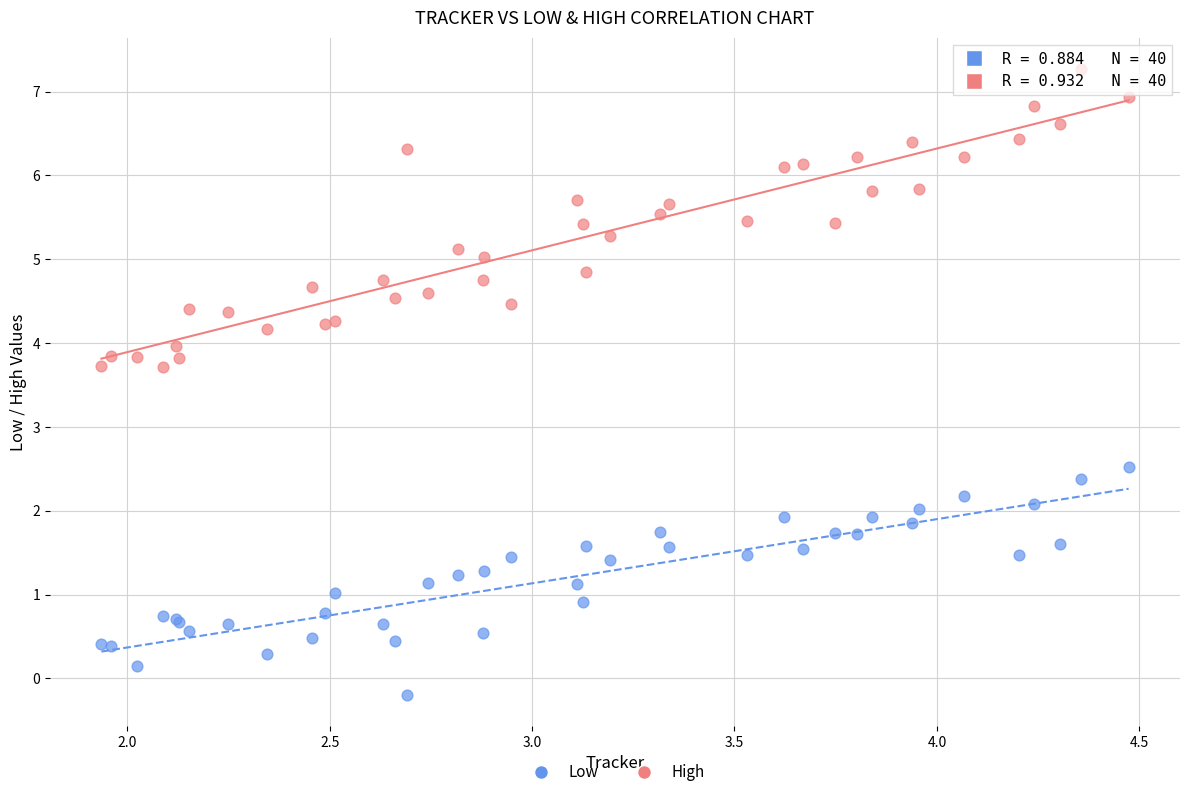

Across all series, what Y value is closest to 3?

2.5